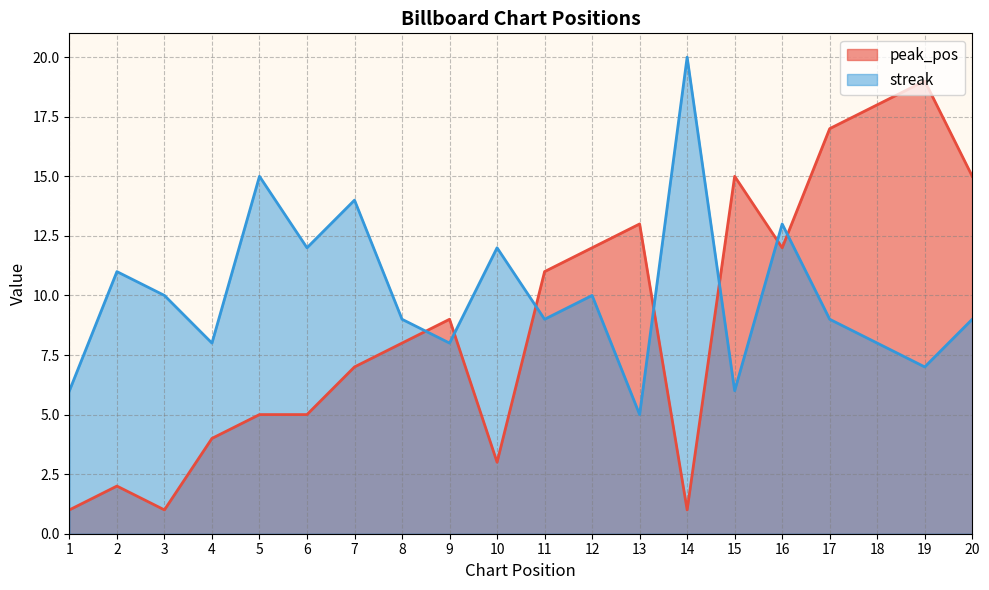

How many interior local valleys does the peak_pos series have?

4